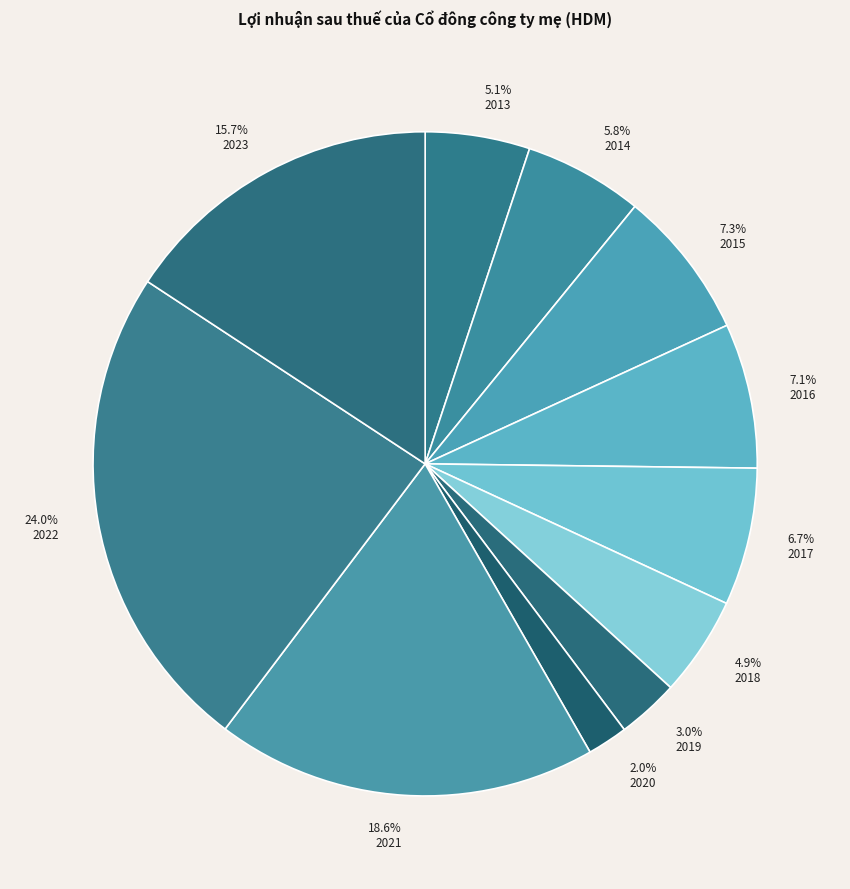

Approximately how many times larger is the value at 2018 compared to 2019?

1.6